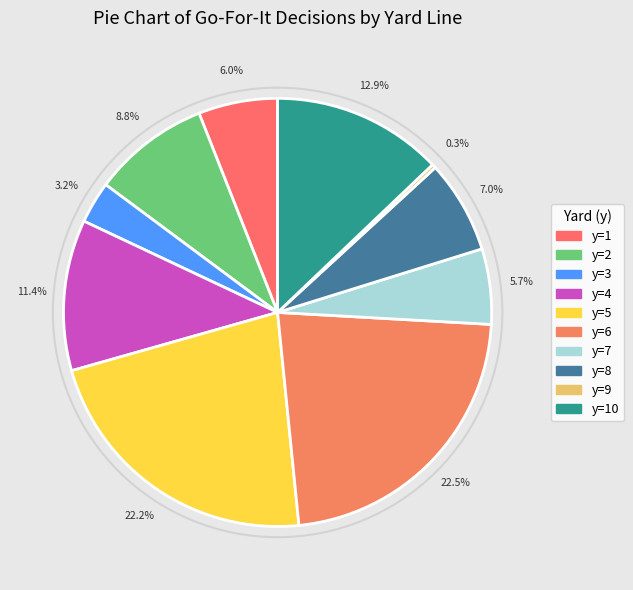

Count the number of slices in the pie.

10